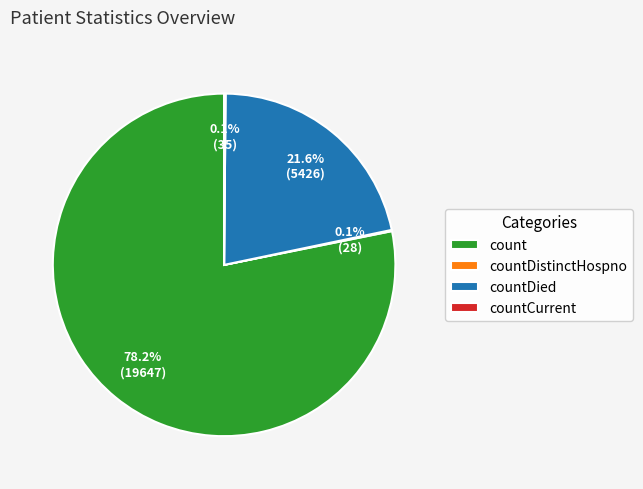

Is there any slice that represents more than half of the pie?

Yes